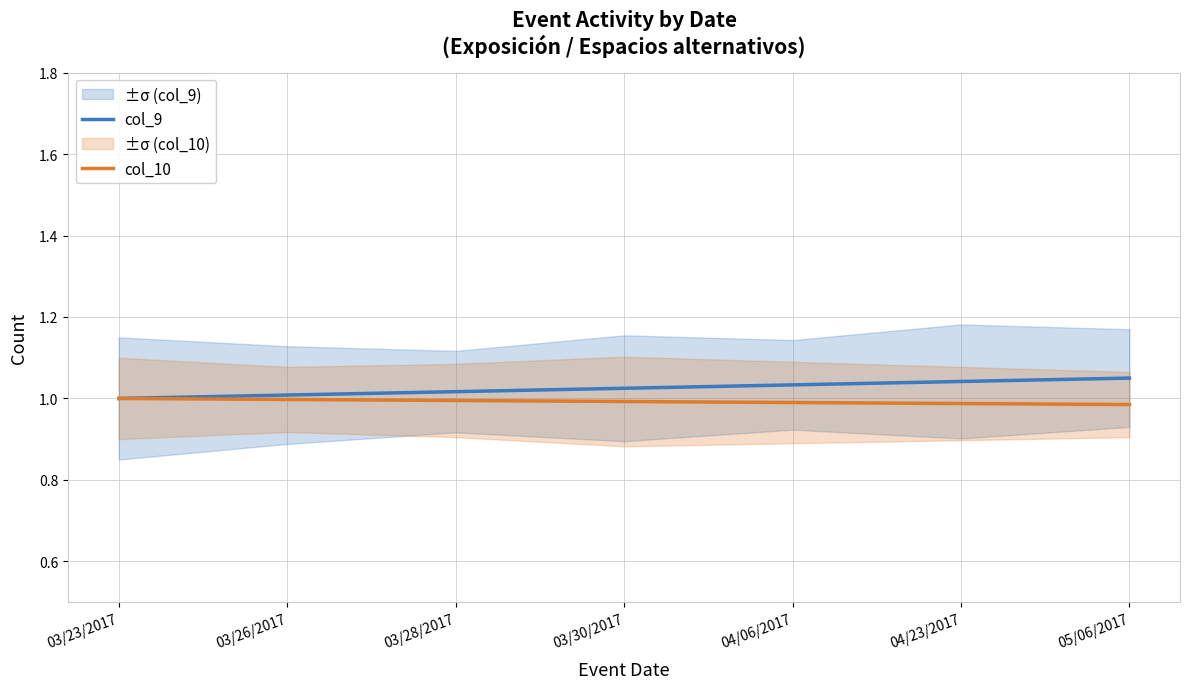

Reading left to right, list all the values displayed in this chart.

col_9: 1.0	1.0	1.0	1.0	1.0	1.0	1.1
col_10: 1.0	1.0	1.0	1.0	1.0	1.0	1.0